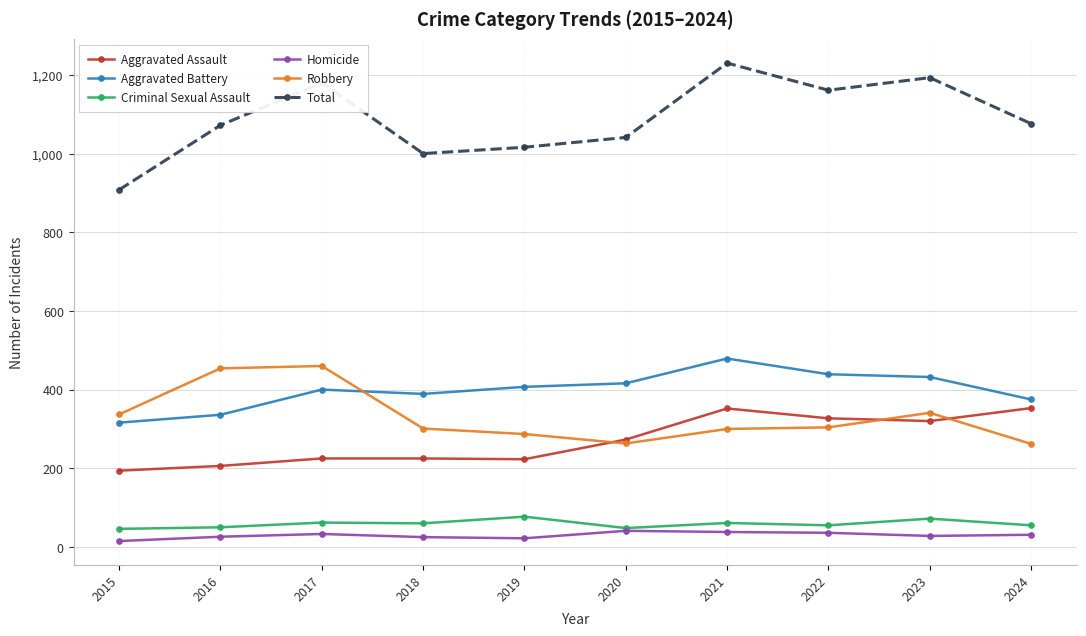

Rank the series at 2023 from lowest to highest value.

Homicide, Criminal Sexual Assault, Aggravated Assault, Robbery, Aggravated Battery, Total